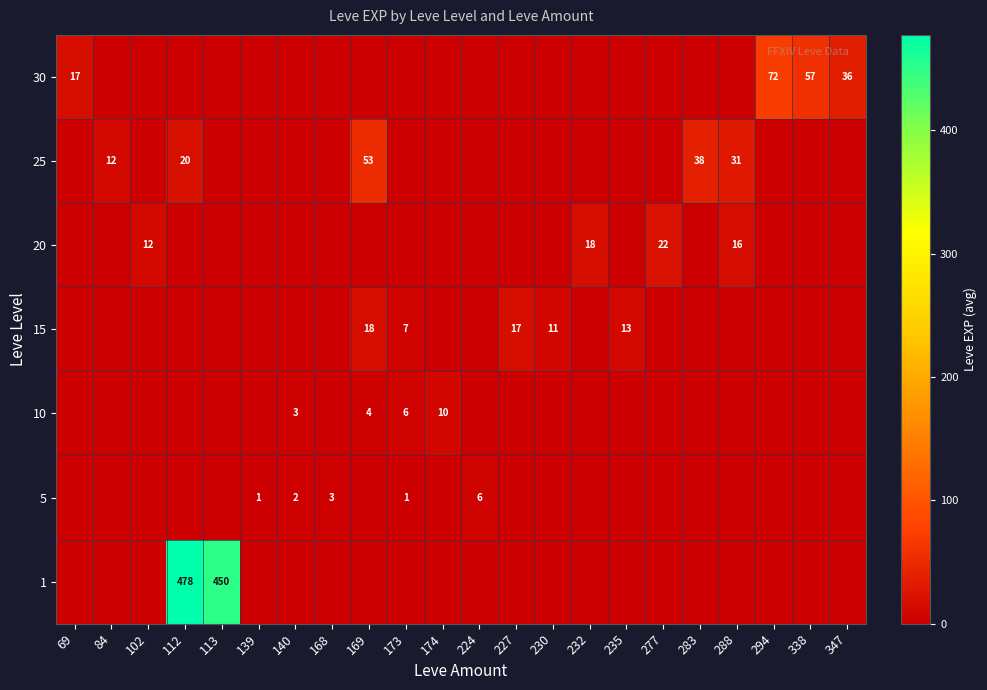

The 20 series shows 16 at 288. True or false?

True